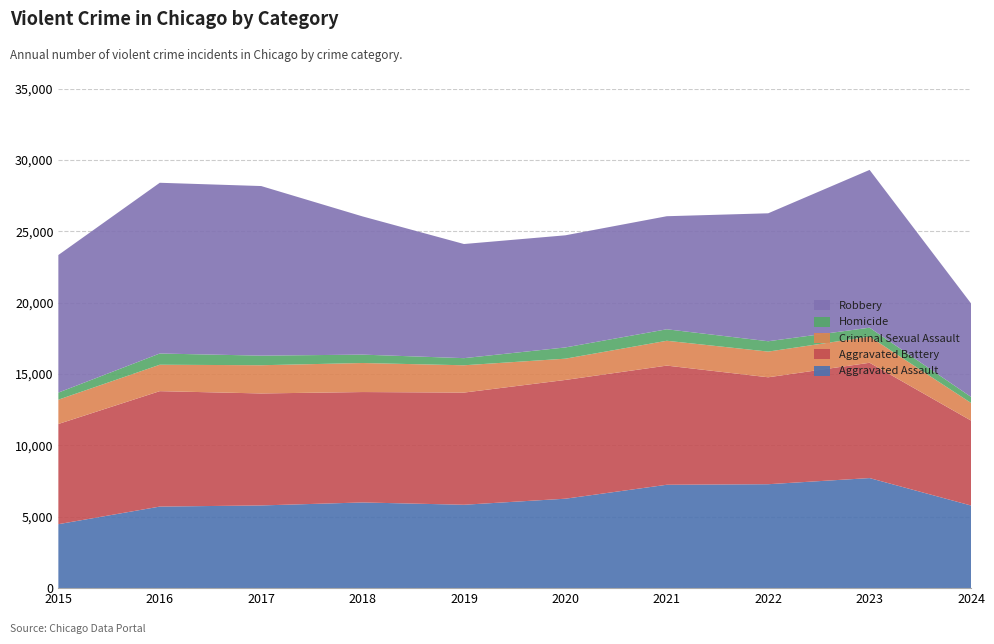

Reading left to right, list all the values displayed in this chart.

Aggravated Assault: 2015=4480	2016=5713	2017=5793	2018=6002	2019=5841	2020=6265	2021=7242	2022=7280	2023=7710	2024=5788
Aggravated Battery: 2015=7019	2016=8086	2017=7845	2018=7735	2019=7858	2020=8320	2021=8347	2022=7491	2023=8078	2024=5952
Criminal Sexual Assault: 2015=1703	2016=1851	2017=1977	2018=2033	2019=1913	2020=1489	2021=1740	2022=1800	2023=1831	2024=1236
Homicide: 2015=496	2016=786	2017=672	2018=588	2019=499	2020=787	2021=804	2022=724	2023=626	2024=422
Robbery: 2015=9638	2016=11960	2017=11880	2018=9681	2019=7995	2020=7855	2021=7920	2022=8963	2023=11053	2024=6550